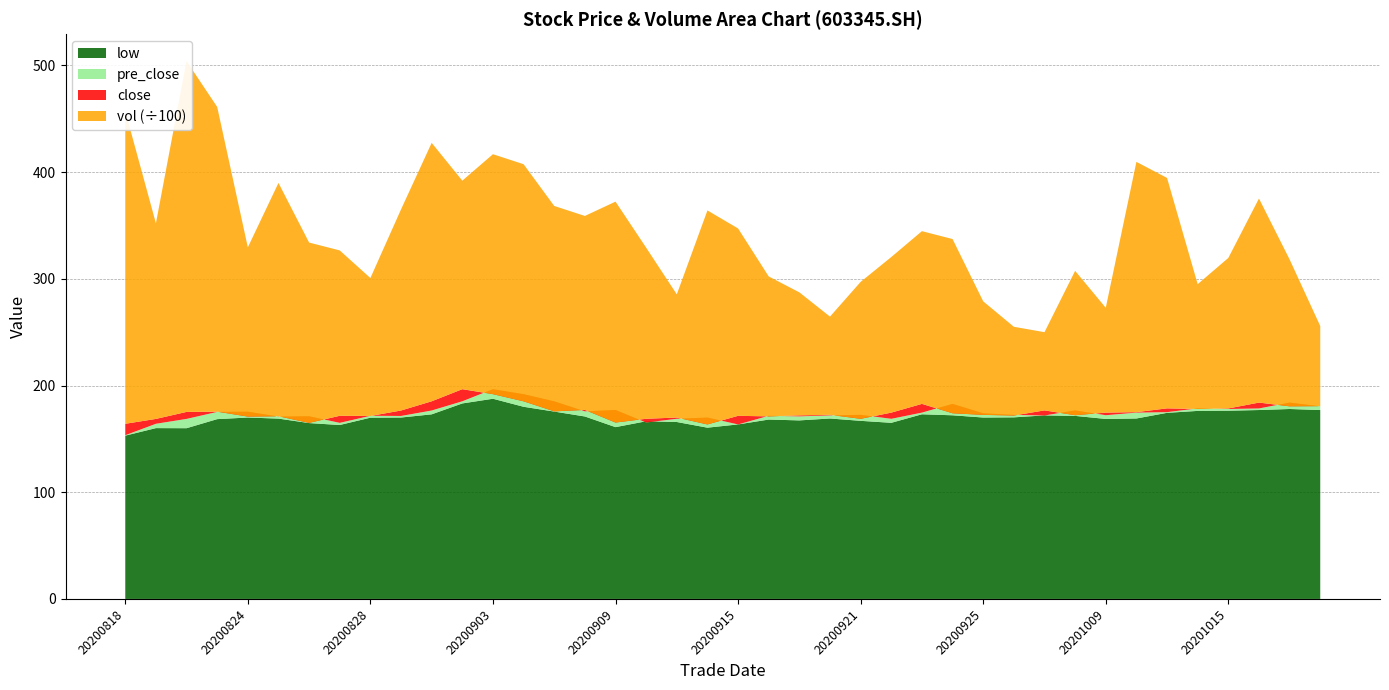

Reading left to right, what are all the values shown in this chart?

close: 20200818=164.1	20200819=168.7	20200820=175.3	20200821=175.5	20200824=170.9	20200825=171.2	20200826=165.0	20200827=171.6	20200828=171.5	20200831=176.6	20200901=185.2	20200902=196.6	20200903=191.9	20200904=185.2	20200907=175.8	20200908=177.1	20200909=165.3	20200910=168.8	20200911=170.0	20200914=163.5	20200915=171.6	20200916=171.1	20200917=172.0	20200918=172.5	20200921=168.8	20200922=174.6	20200923=182.8	20200924=174.0	20200925=172.5	20200928=171.9	20200929=176.7	20200930=172.2	20201009=174.6	20201012=175.1	20201013=178.6	20201014=178.0	20201015=178.5	20201016=184.0	20201019=180.5	20201020=180.7
pre_close: 20200818=153.4	20200819=164.1	20200820=168.7	20200821=175.3	20200824=175.5	20200825=170.9	20200826=171.2	20200827=165.0	20200828=171.6	20200831=171.5	20200901=176.6	20200902=185.2	20200903=196.6	20200904=191.9	20200907=185.2	20200908=175.8	20200909=177.1	20200910=165.3	20200911=168.8	20200914=170.0	20200915=163.5	20200916=171.6	20200917=171.1	20200918=172.0	20200921=172.5	20200922=168.8	20200923=174.6	20200924=182.8	20200925=174.0	20200928=172.5	20200929=171.9	20200930=176.7	20201009=172.2	20201012=174.6	20201013=175.1	20201014=178.6	20201015=178.0	20201016=178.5	20201019=184.0	20201020=180.5
low: 20200818=153.0	20200819=160.1	20200820=160.0	20200821=168.5	20200824=170.0	20200825=169.0	20200826=164.8	20200827=163.0	20200828=169.9	20200831=170.0	20200901=173.0	20200902=183.2	20200903=187.6	20200904=180.1	20200907=175.6	20200908=171.0	20200909=161.0	20200910=166.5	20200911=165.8	20200914=160.5	20200915=163.6	20200916=168.1	20200917=167.3	20200918=169.1	20200921=166.9	20200922=165.1	20200923=173.1	20200924=172.1	20200925=170.0	20200928=170.2	20200929=172.0	20200930=171.5	20201009=168.7	20201012=169.1	20201013=174.4	20201014=176.2	20201015=176.4	20201016=177.0	20201019=178.0	20201020=177.0
vol: 20200818=29293.5	20200819=18331.9	20200820=32880.4	20200821=28558.0	20200824=15857.1	20200825=21866.5	20200826=16897.9	20200827=15497.0	20200828=12928.1	20200831=18848.5	20200901=24220.2	20200902=19542.8	20200903=22488.0	20200904=22218.7	20200907=19247.6	20200908=18179.2	20200909=20702.9	20200910=16034.9	20200911=11545.7	20200914=20055.9	20200915=17559.0	20200916=13114.4	20200917=11529.9	20200918=9204.6	20200921=12831.9	20200922=14580.7	20200923=16187.3	20200924=16326.8	20200925=10643.3	20200928=8315.7	20200929=7330.5	20200930=13529.2	20201009=9825.9	20201012=23453.7	20201013=21595.8	20201014=11698.2	20201015=14106.6	20201016=19125.5	20201019=13768.2	20201020=7509.3